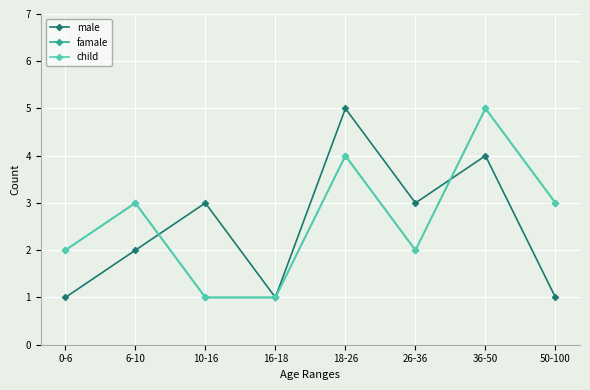

How many male values are between 1 and 4?

7